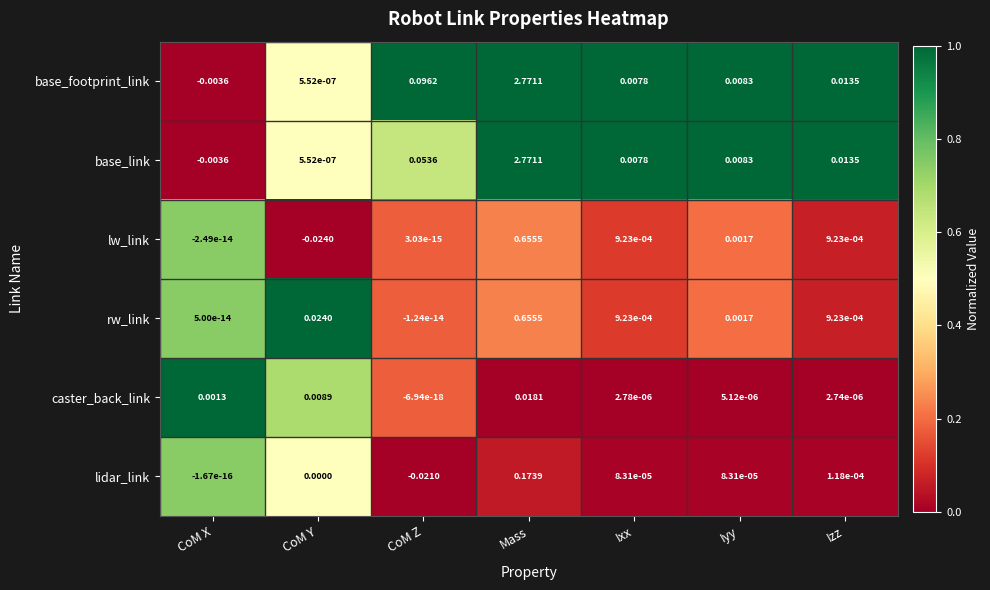

Is the value of lw_link at Izz greater than the value of base_link at Mass?

No